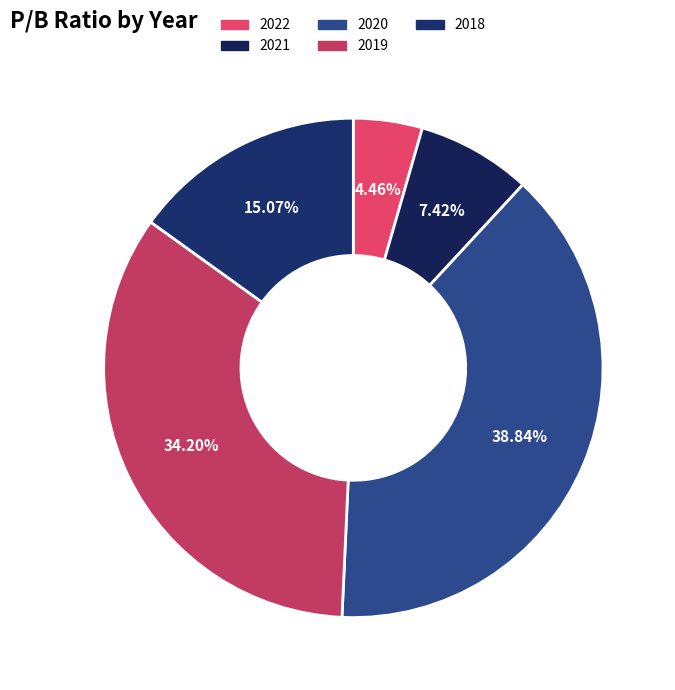

Combined, do 2019 and 2020 account for over 50%?

Yes